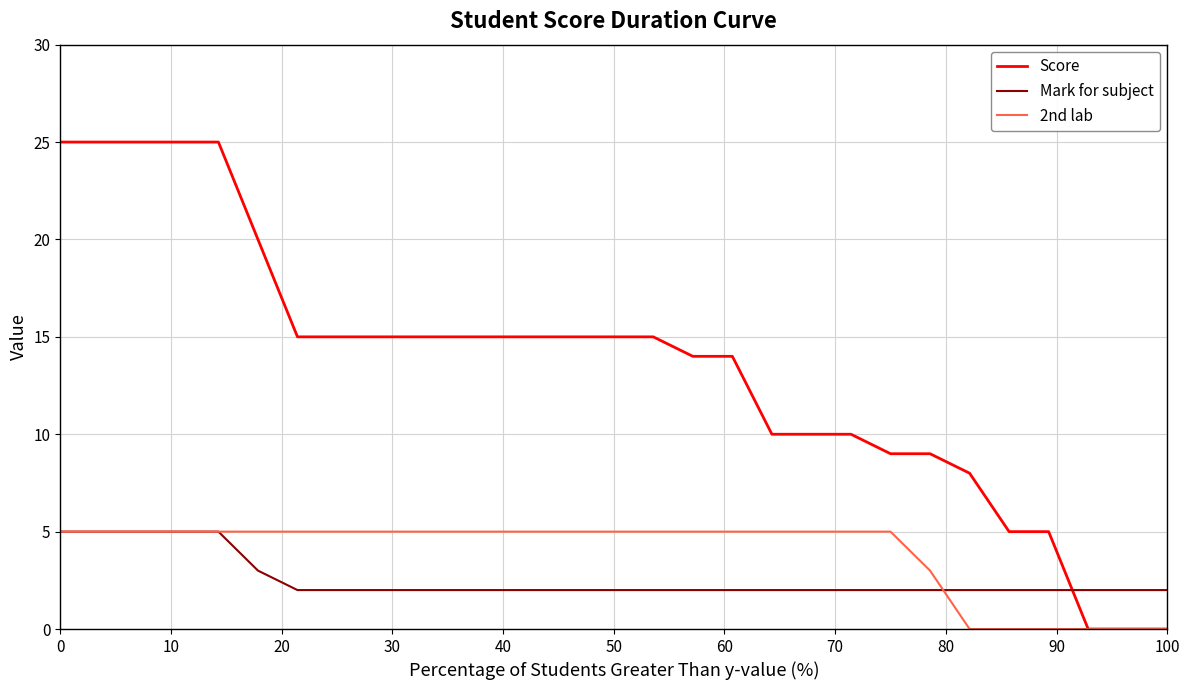

Which series has the widest spread of values?

Score